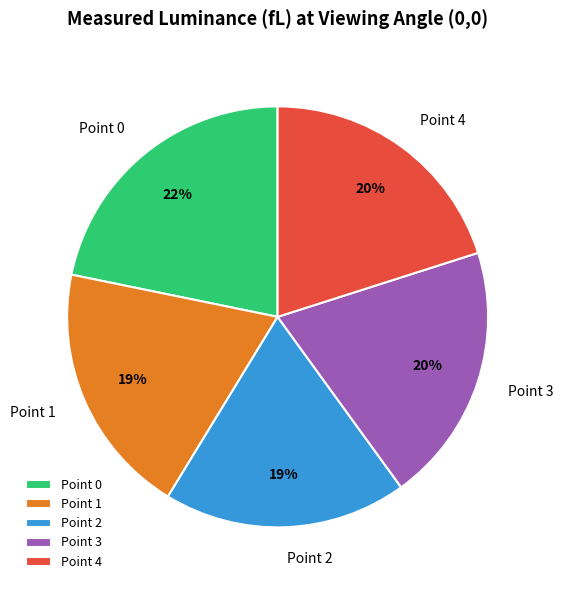

What is the ratio of the value at Point 0 to the value at Point 3?

1.1